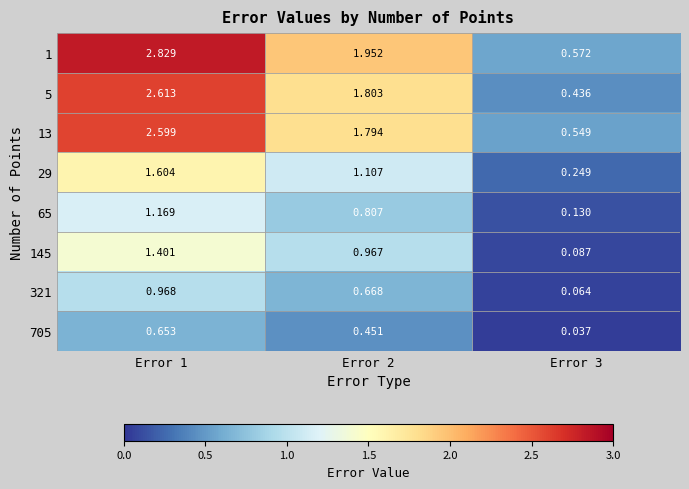

What is the total value across all series at Error 2?

9.5